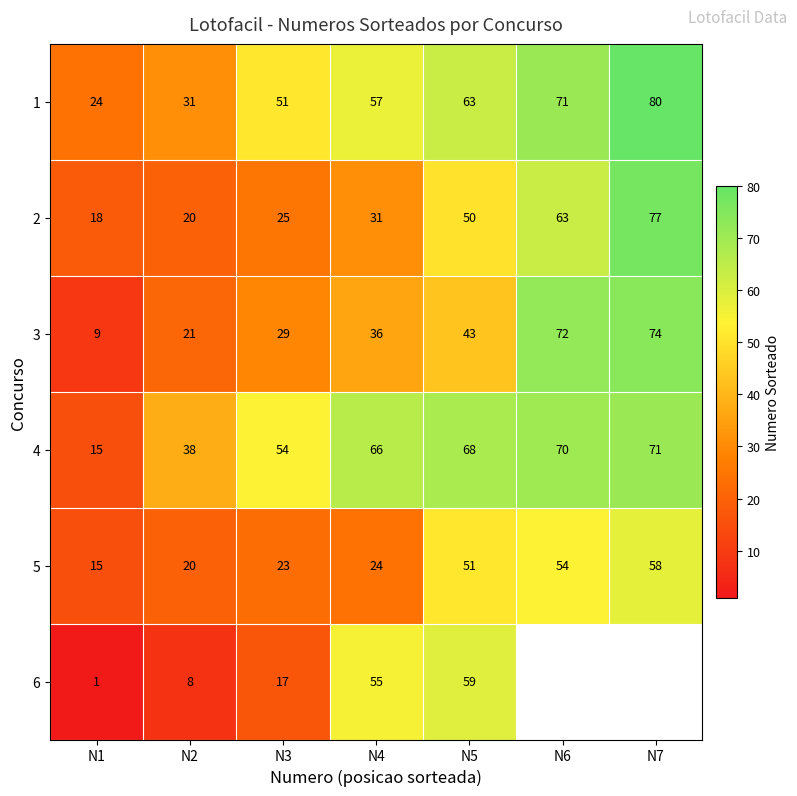

What is the total value across all series at N1?

82